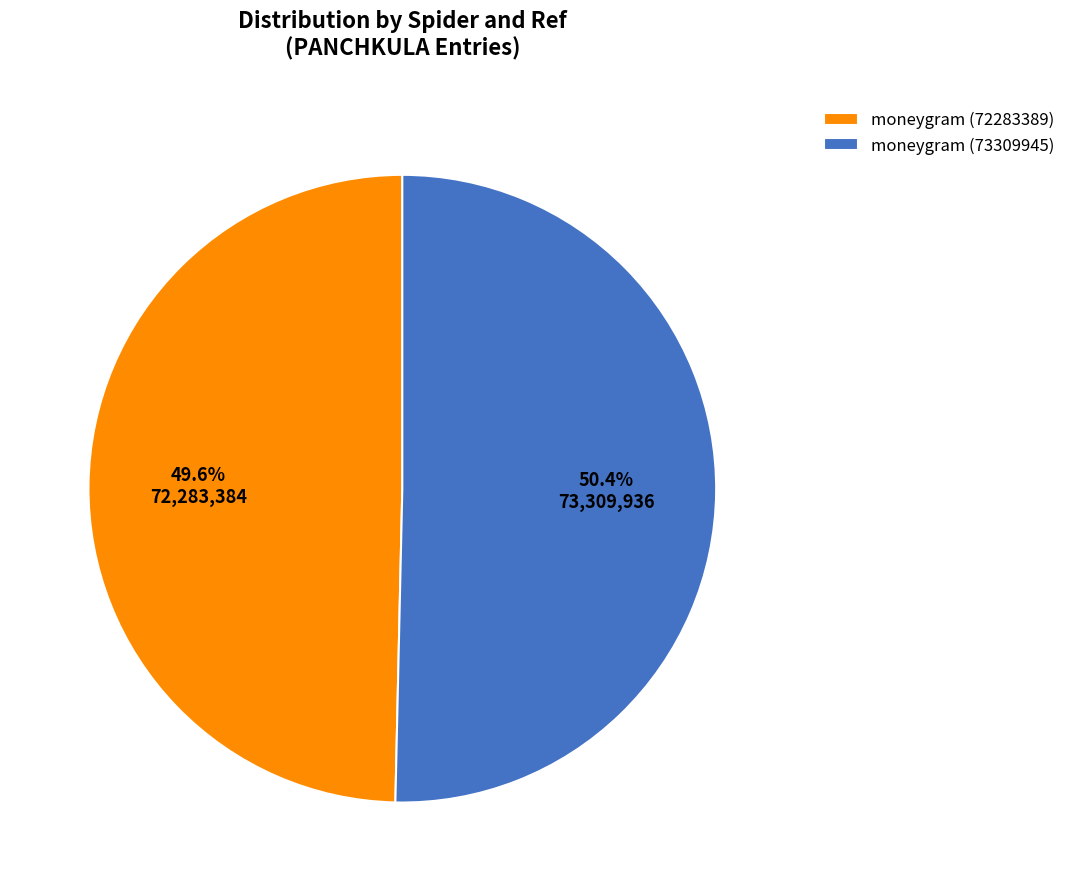

What is the largest slice in the pie chart?

moneygram (73309945)